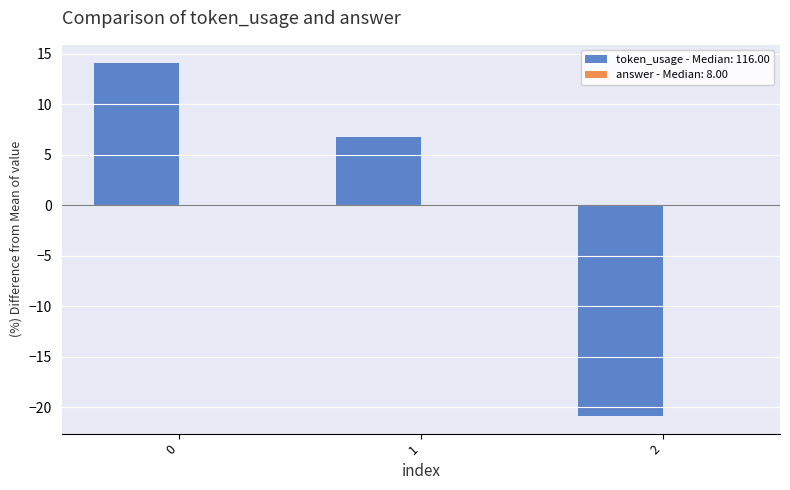

At which label is the value closest to -3?

1